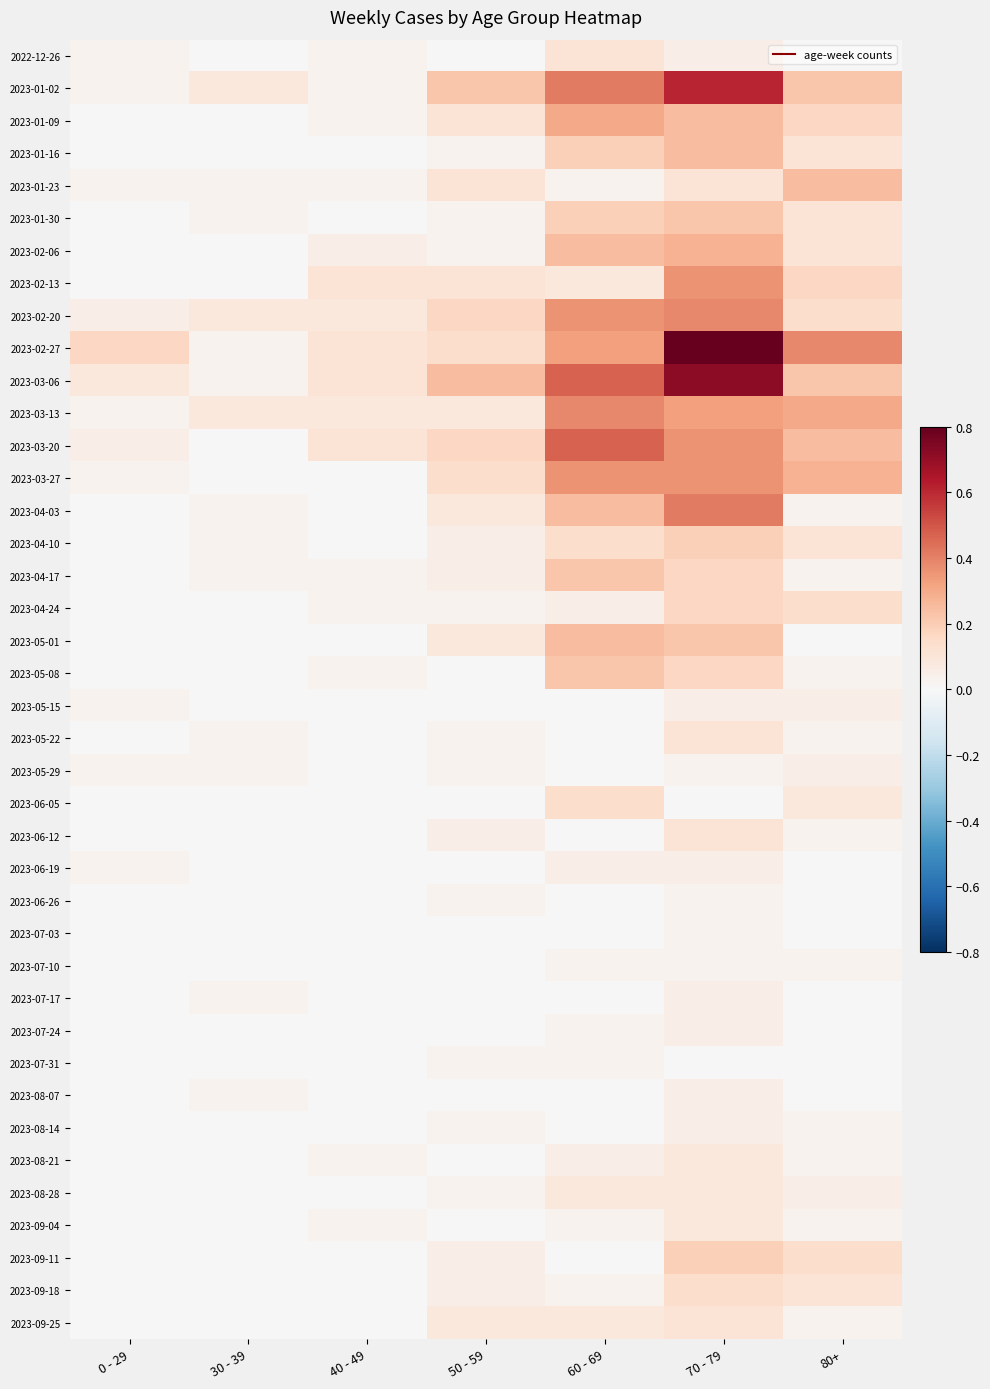

Count the number of categories in the chart.

7